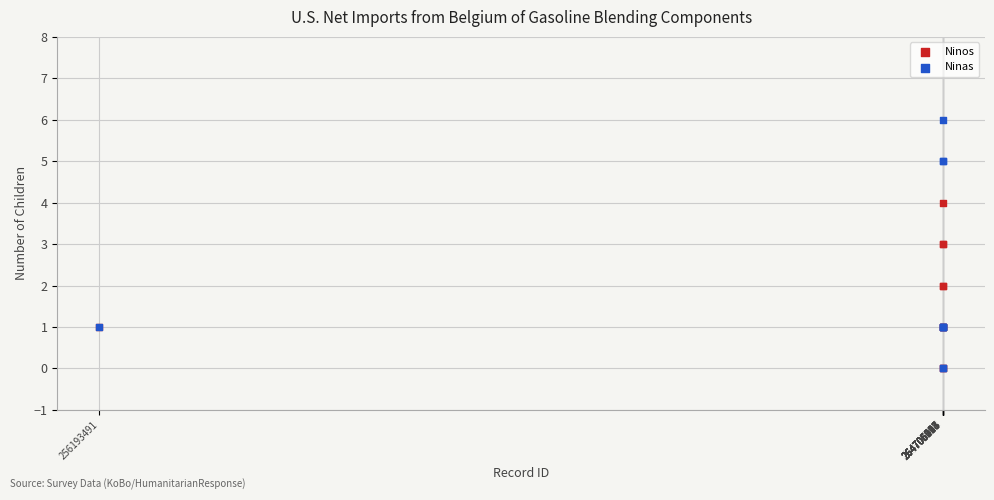

What are all the series names shown in the legend?

Ninos, Ninas